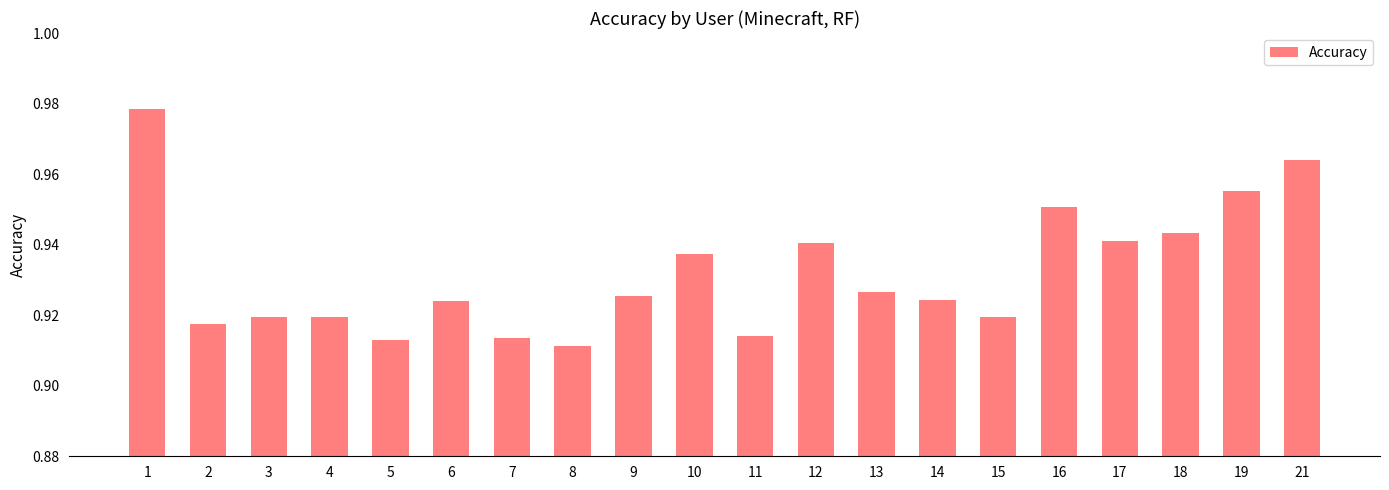

Is it true that the value at 14 is 1.4?

False